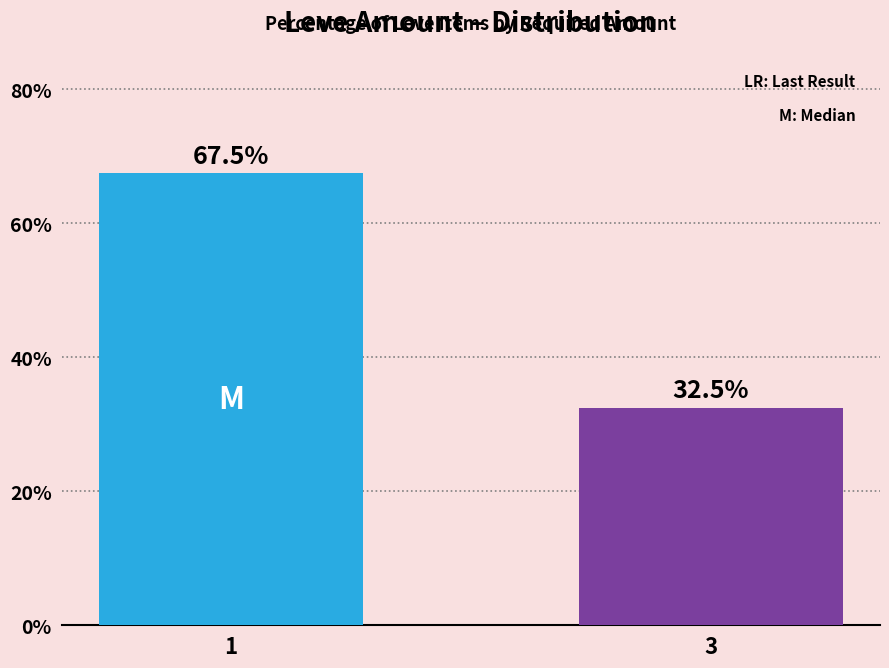

The chart shows a value of 32.5 at 3. True or false?

True